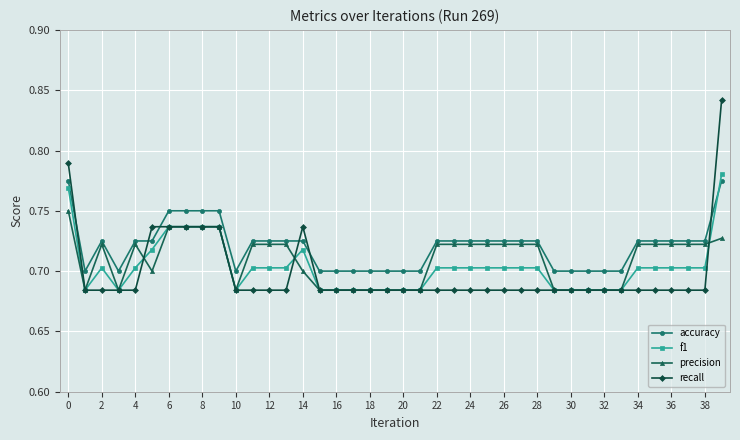

At how many categories does at least one series exceed 0?

40